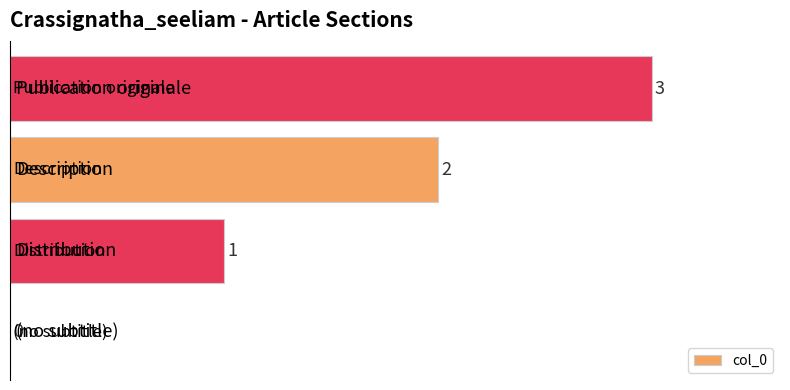

Are the bars horizontal?

Yes